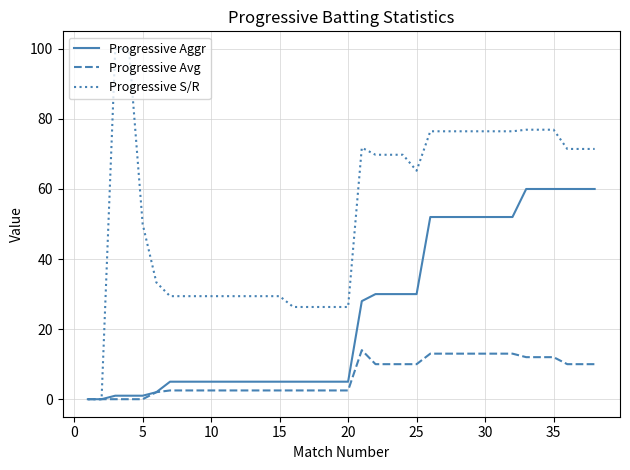

Does the chart display data point markers on the line(s)?

No